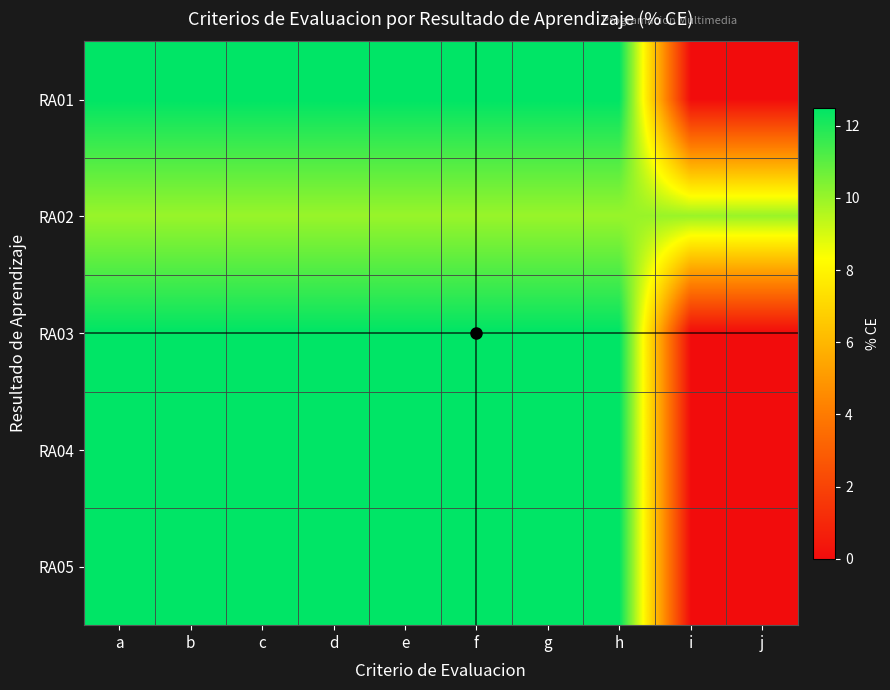

Which series has the widest spread of values?

RA01